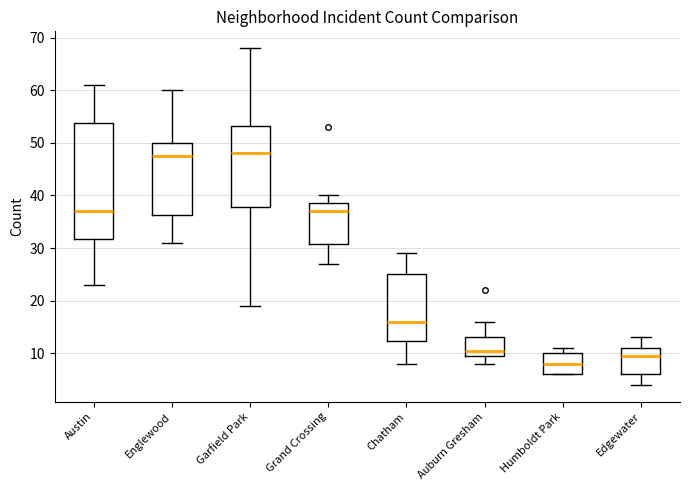

Reading left to right, read every box against the y-axis: the position of its median line, the range the box covers, and the ends of its whiskers. The values are not printed on the chart, so give them approximately, as read against the axis.

Austin: median 37, box 32 to 54, whiskers 23 to 61
Englewood: median 48, box 36 to 50, whiskers 31 to 60
Garfield Park: median 48, box 38 to 53, whiskers 19 to 68
Grand Crossing: median 37, box 31 to 39, whiskers 27 to 40
Chatham: median 16, box 12 to 25, whiskers 8 to 29
Auburn Gresham: median 11, box 10 to 13, whiskers 8 to 16
Humboldt Park: median 8, box 6 to 10, whiskers 6 to 11
Edgewater: median 10, box 6 to 11, whiskers 4 to 13